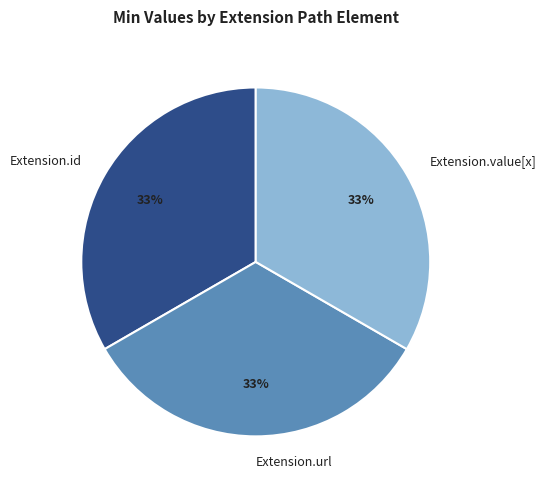

The Extension.id slice represents 1% of the pie. True or false?

False